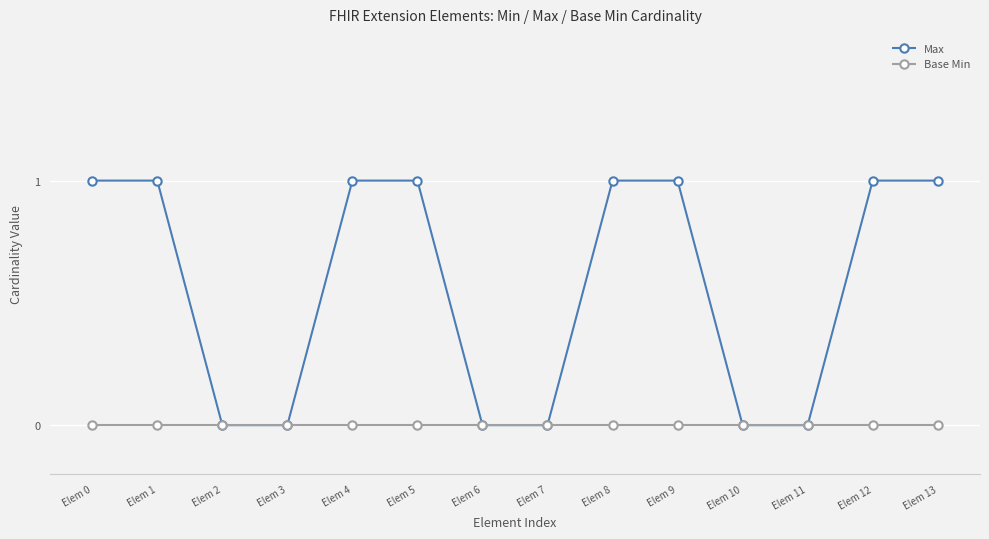

Which series has the widest spread of values?

Max